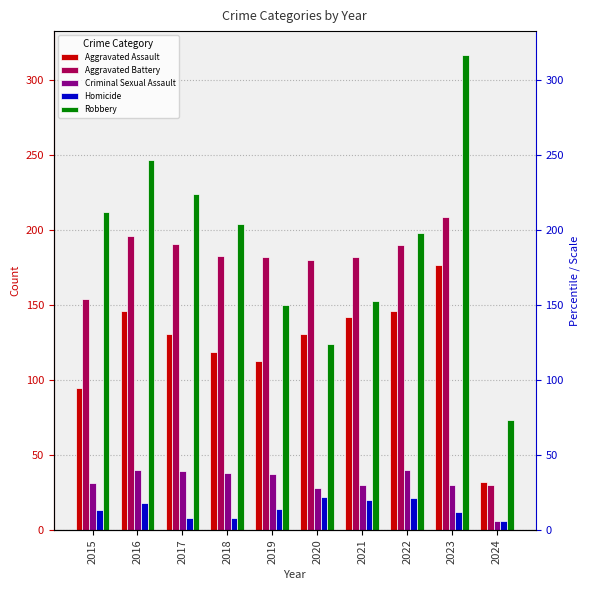

What is the difference between the Criminal Sexual Assault values at 2024 and 2018?

32